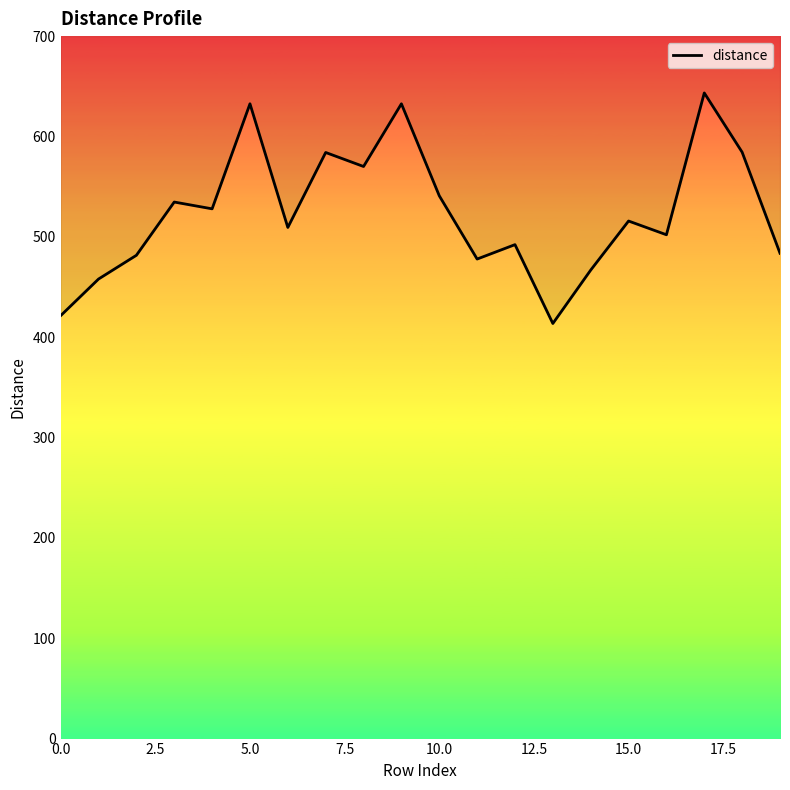

Reading left to right, list all the values displayed in this chart.

421.4	457.9	481.6	534.7	527.9	632.6	509.3	584.0	570.1	632.6	540.9	477.9	492.2	413.6	466.8	515.7	502.1	643.4	584.3	483.6